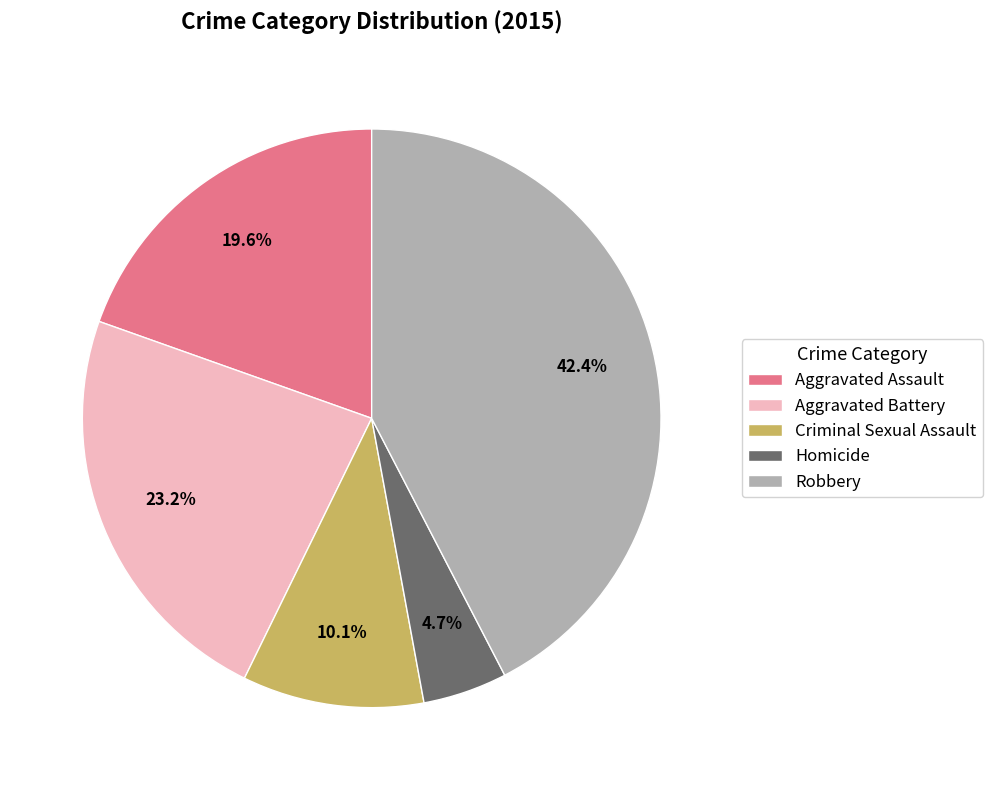

Which slice is the largest?

Robbery